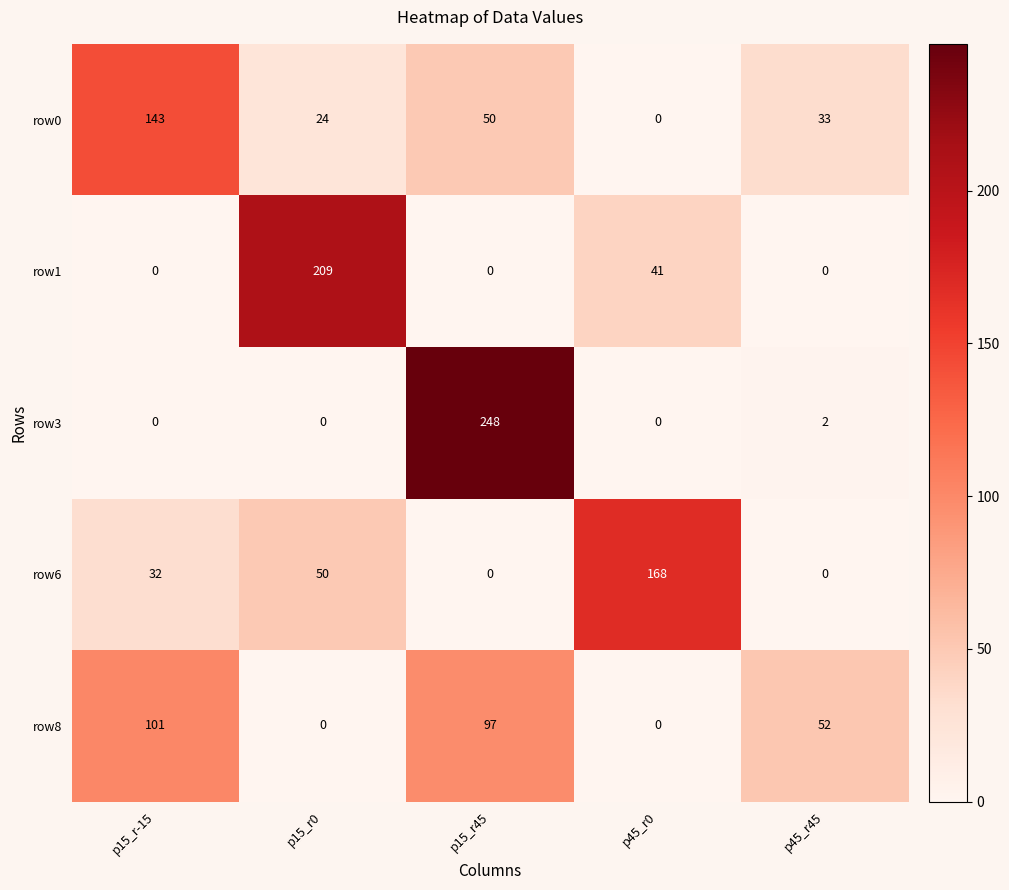

What is the difference between the maximum and minimum values in the row6 series?

168